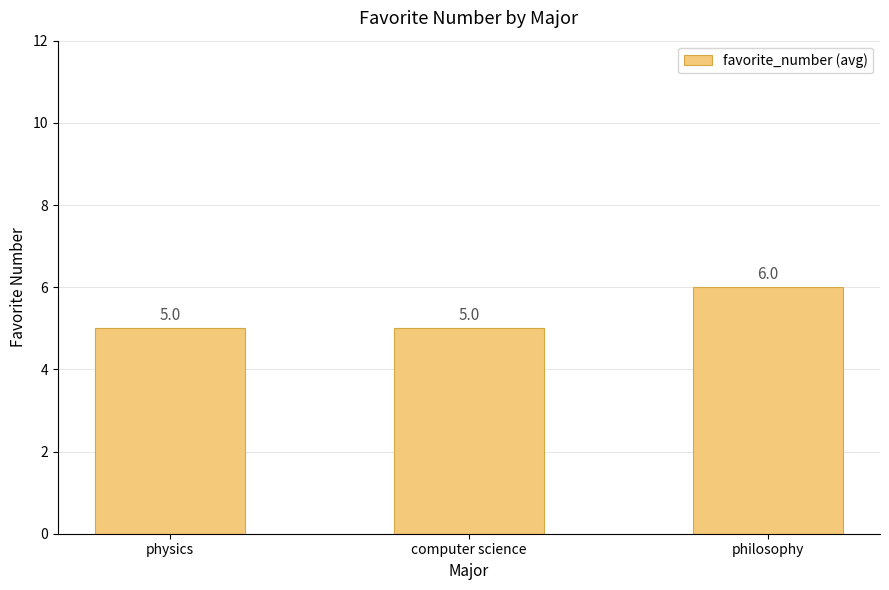

What is the difference between the maximum and minimum values?

1